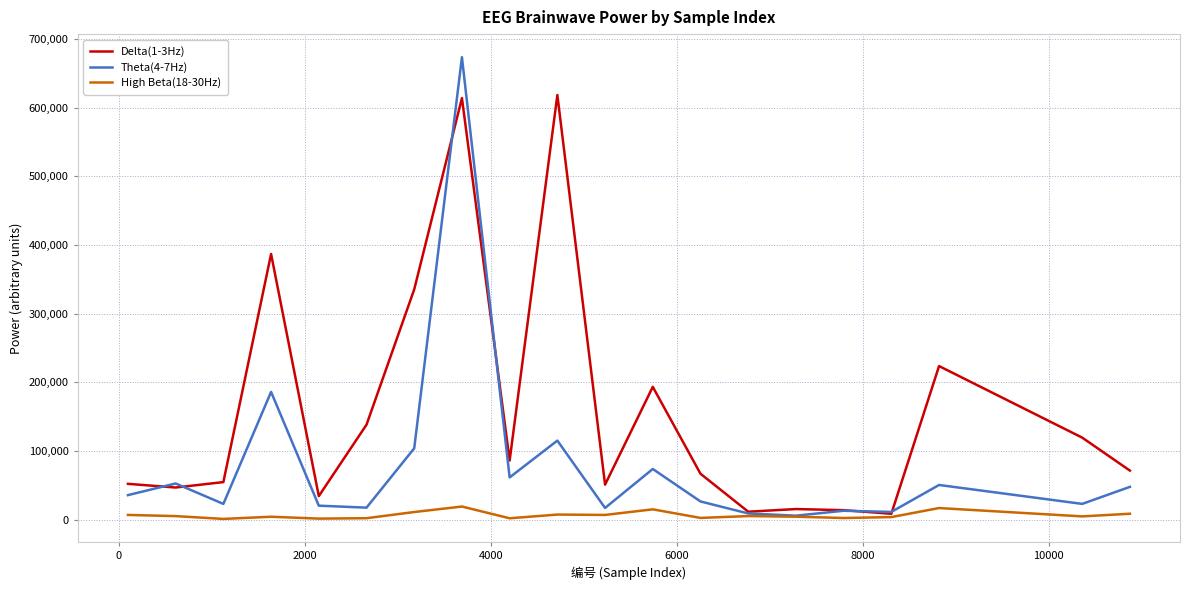

How many categories are shown in the chart?

20